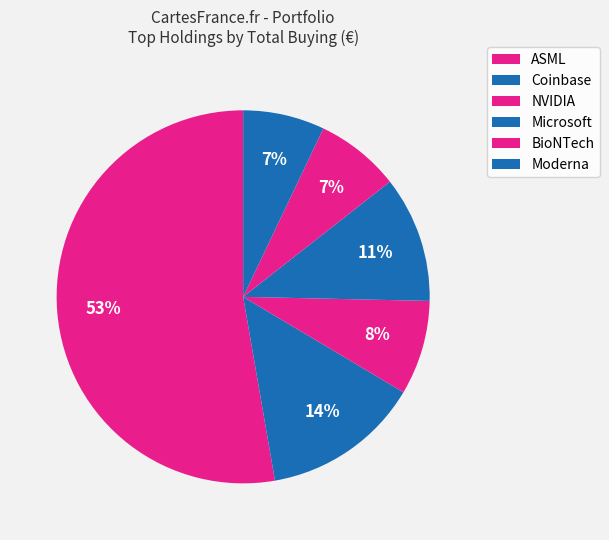

Which category accounts for the majority?

ASML